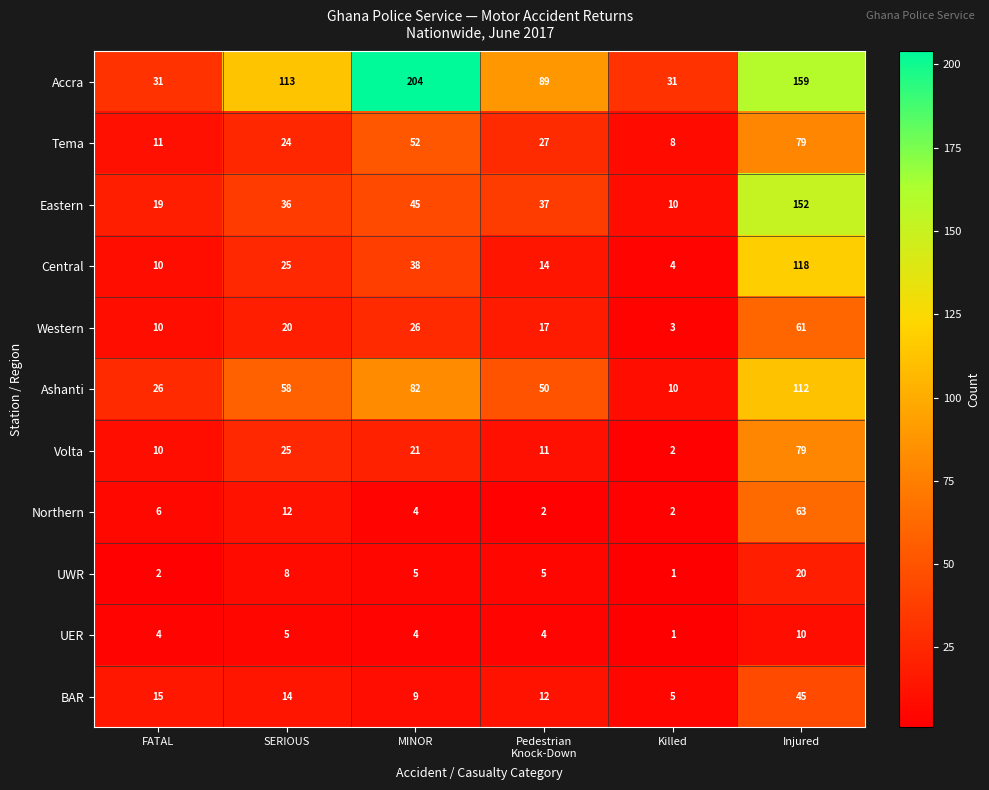

Which category has the highest value across all series?

MINOR